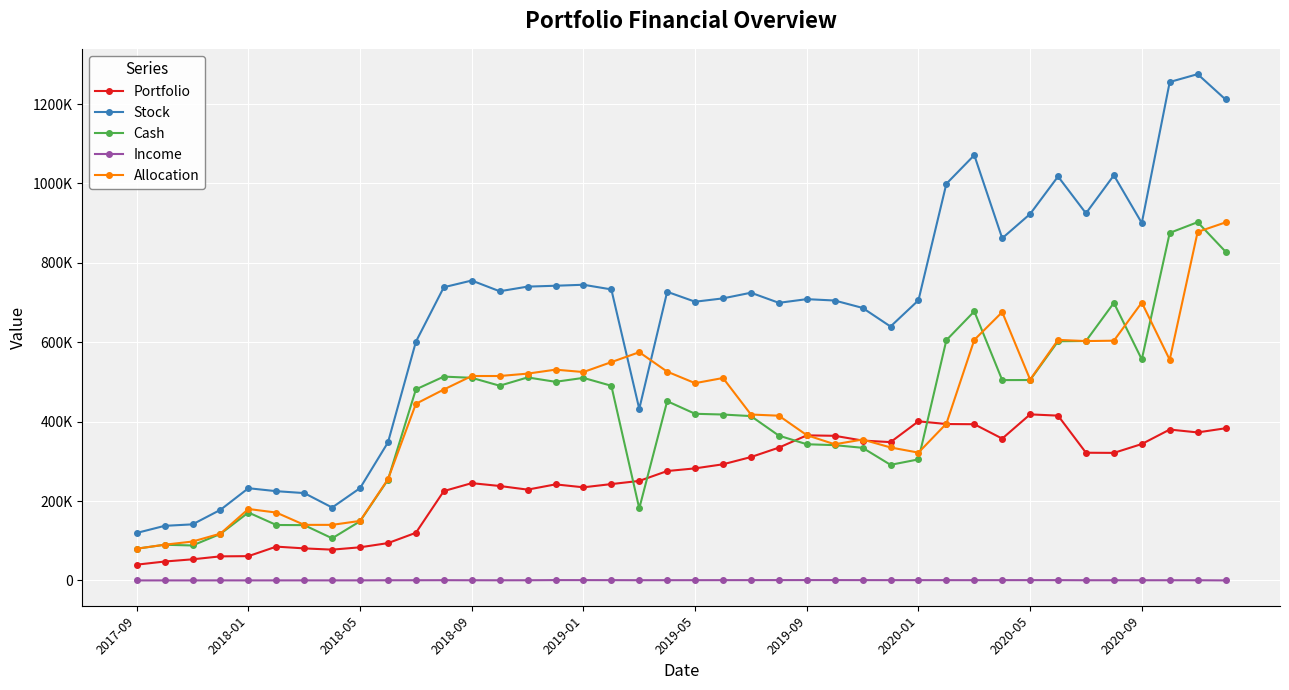

Rank the series by their maximum value, from highest to lowest.

Stock, Cash, Allocation, Portfolio, Income